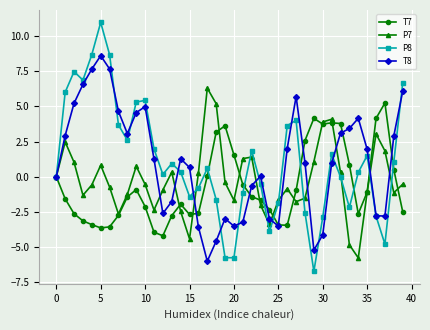

Is this an area chart (filled region under the line)?

No